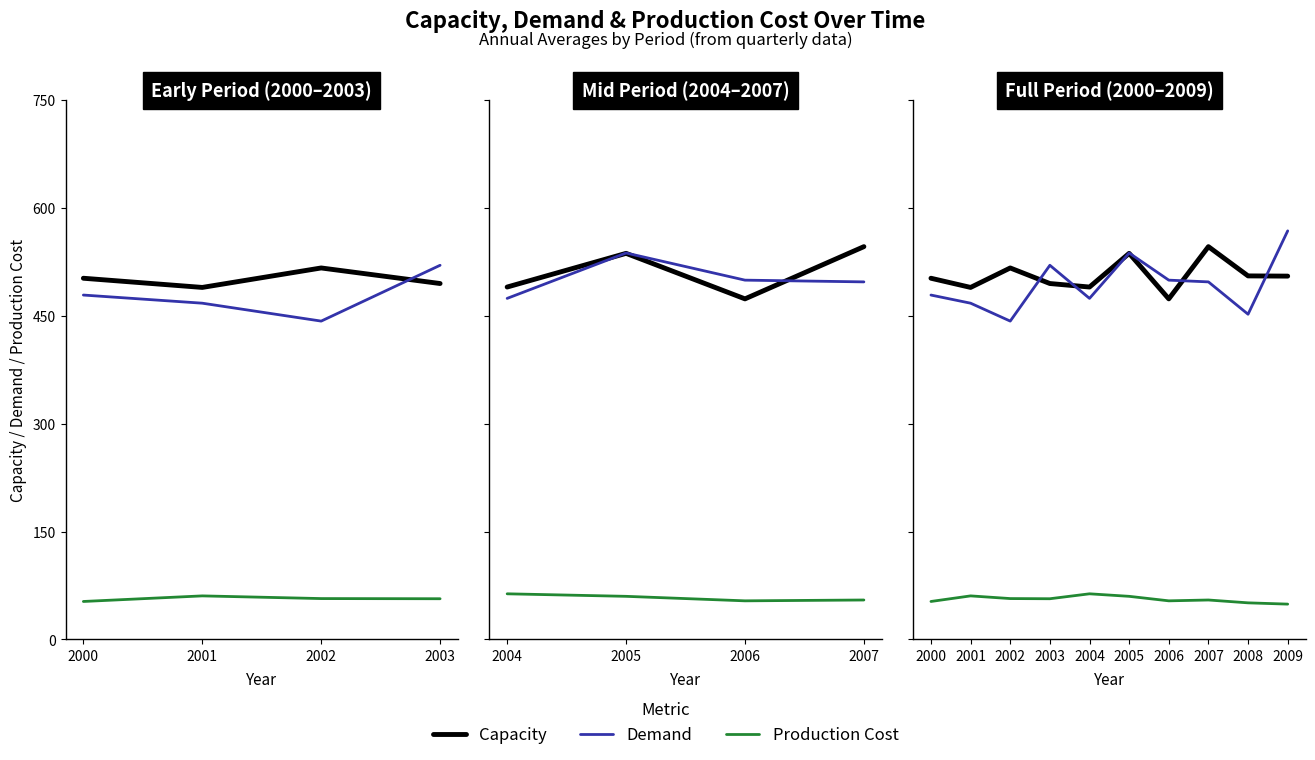

The value of demand at 2000 is 145.8. True or false?

False